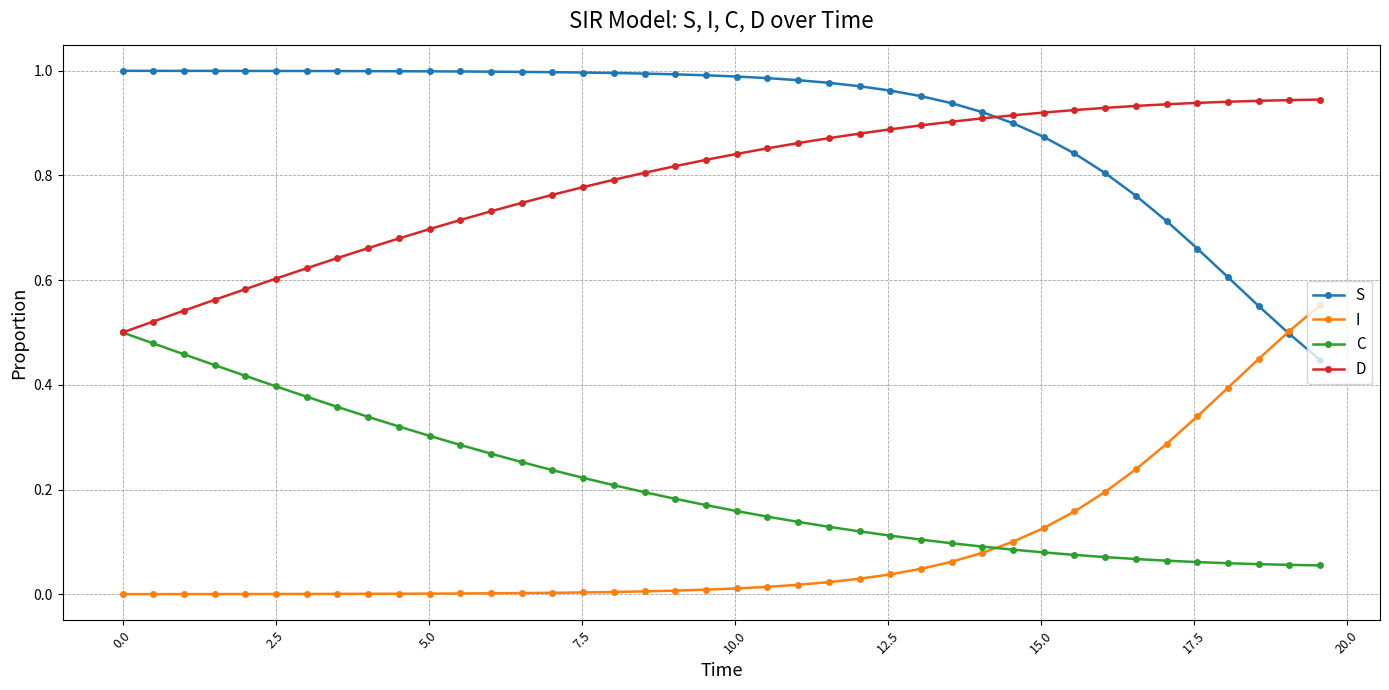

True or false: S and C intersect in this chart.

False